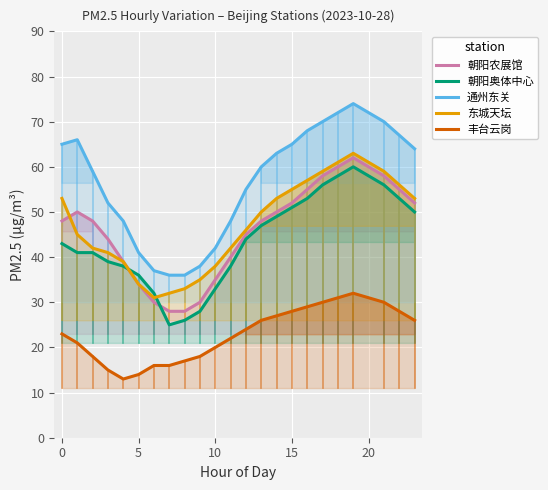

At which label does 东城天坛 first exceed 46?

0